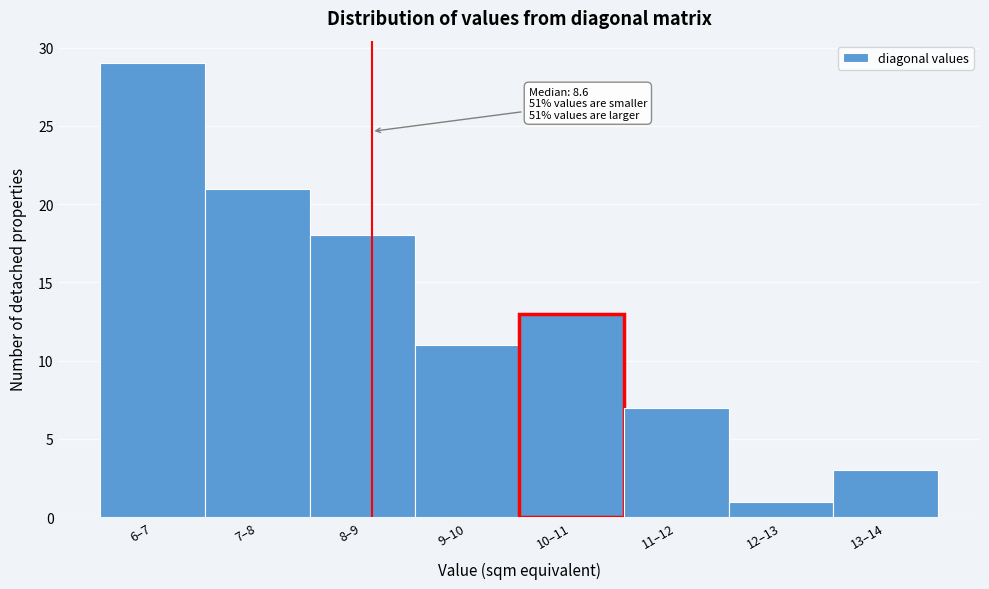

Reading left to right, extract all data points from this chart.

6–7=29	7–8=21	8–9=18	9–10=11	10–11=13	11–12=7	12–13=1	13–14=3